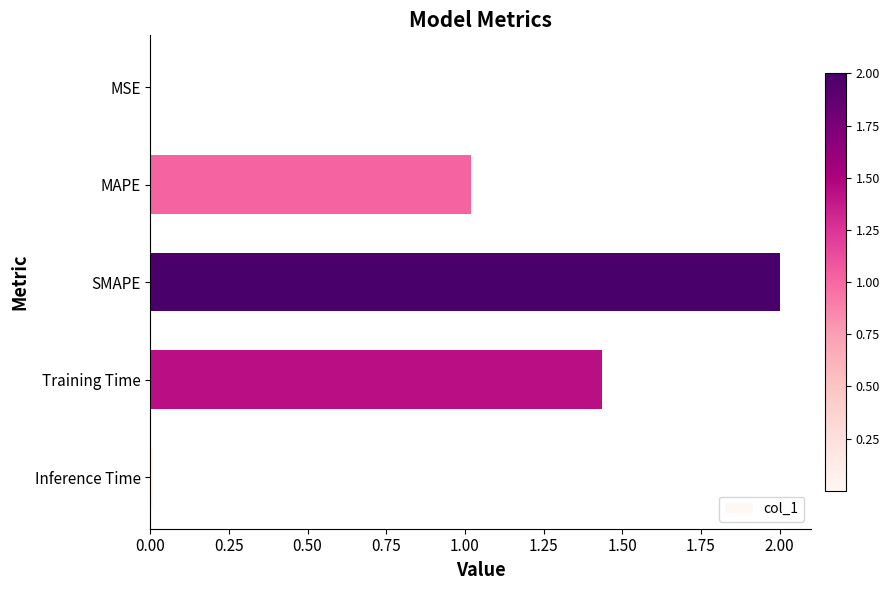

True or false: the data shows 0.0 at Inference Time.

True